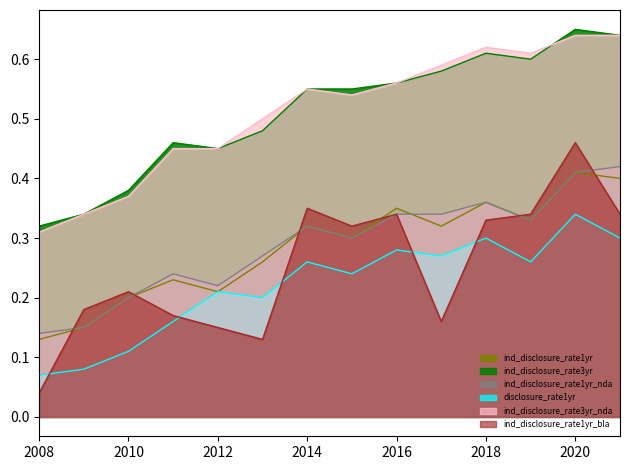

Which series has the largest total across all categories?

ind_disclosure_rate3yr